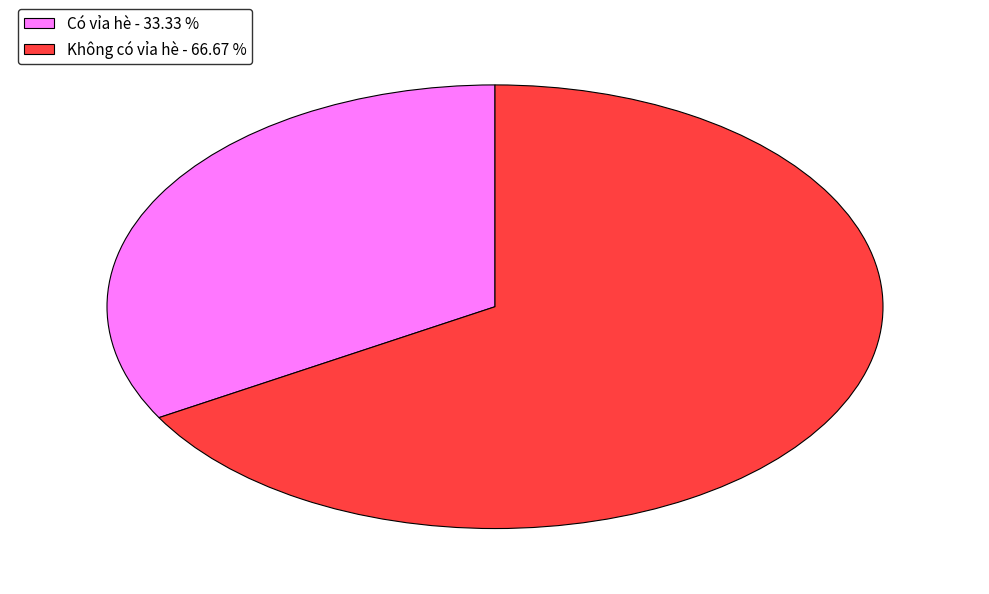

Does Có vỉa hè account for over 50% of the chart?

No